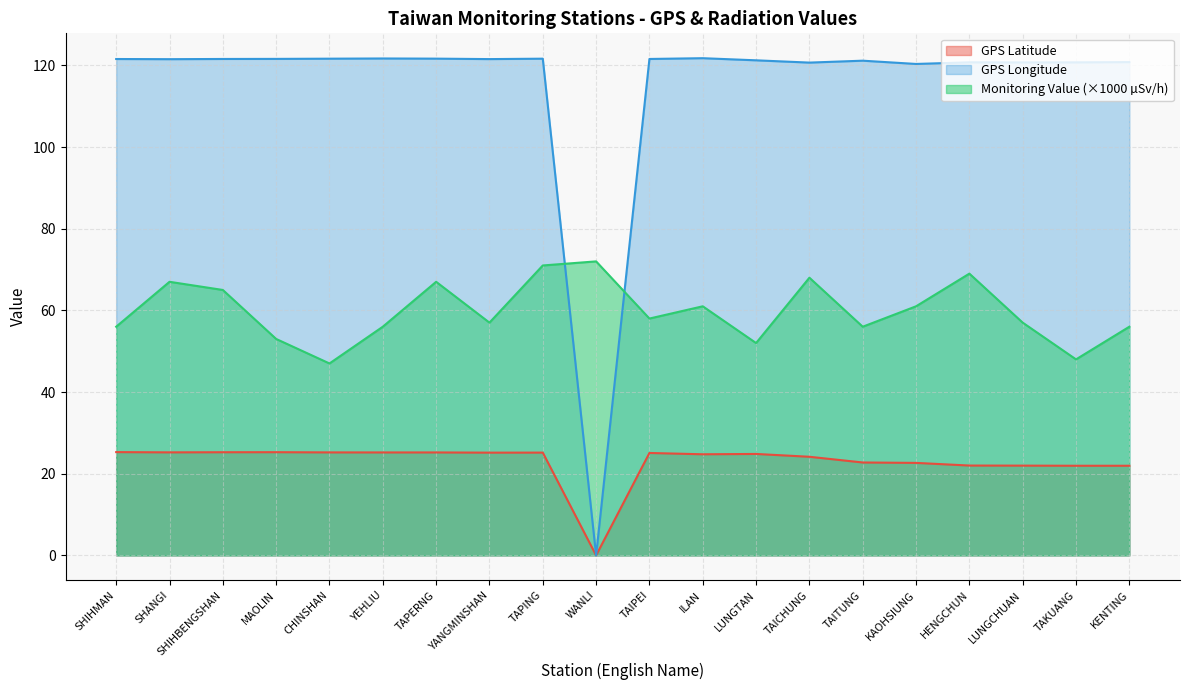

True or false: GPS Latitude and Monitoring Value intersect in this chart.

False